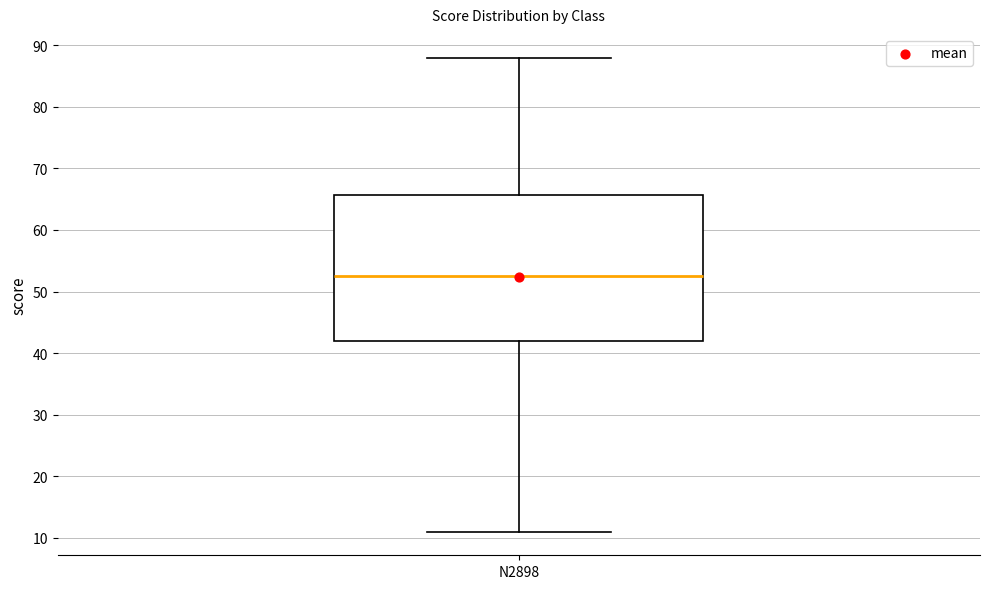

Where does the upper whisker of the box for N2898 end on the y-axis? The values are not printed on the chart, so give them approximately, as read against the axis.

88